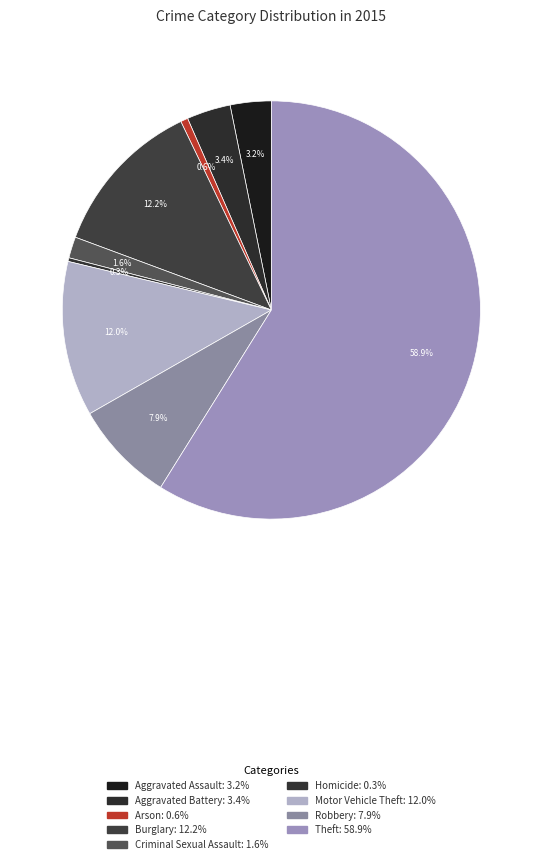

What is the total percentage of Motor Vehicle Theft and Aggravated Battery?

15.4%